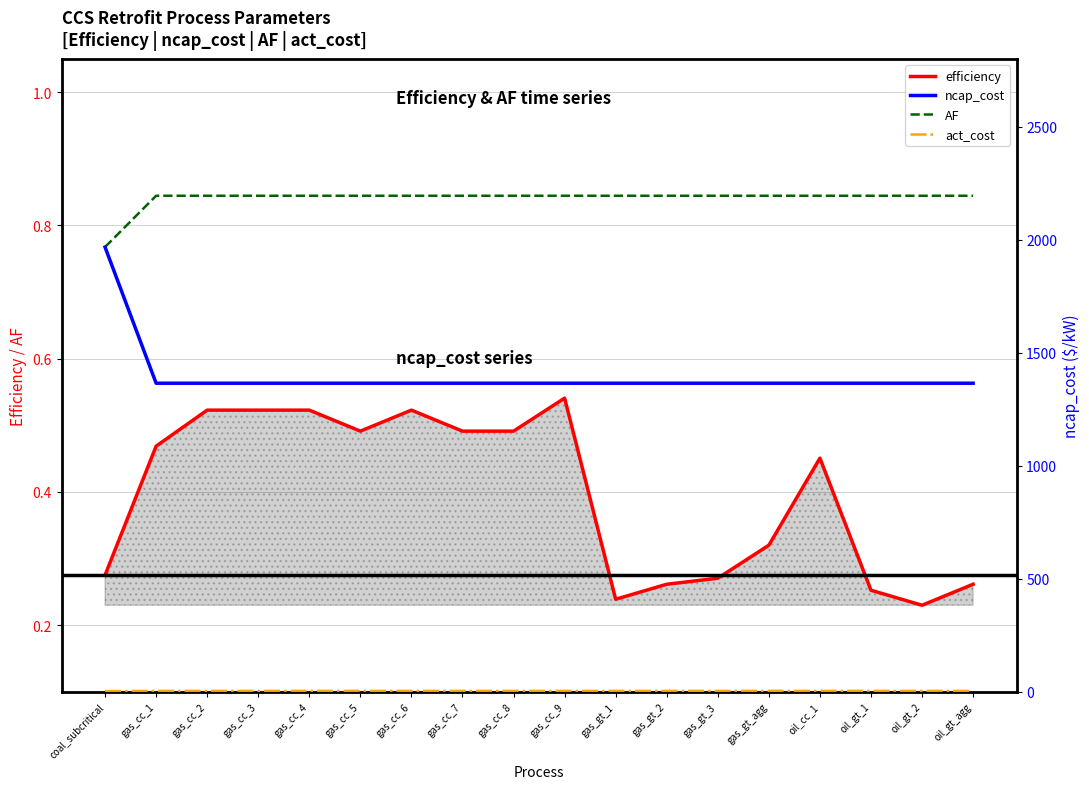

Which label corresponds to the smallest value in the chart?

oil_gt_2